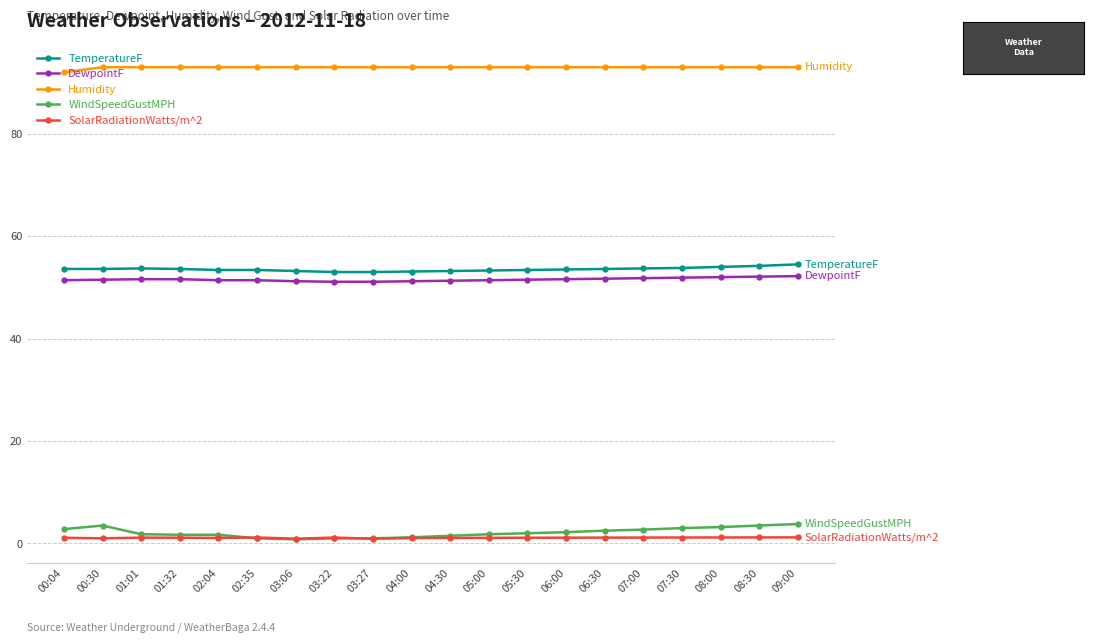

What is the average value of the Humidity series?

93.0